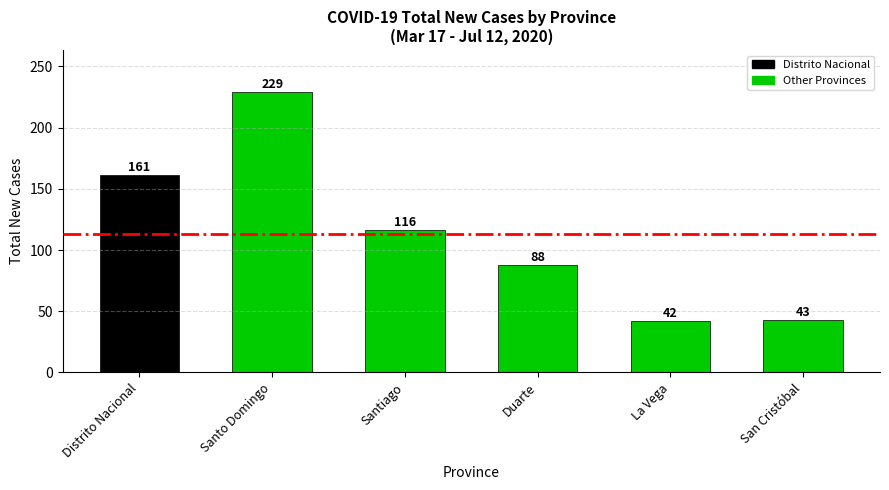

What is the label of the 5th bar from the right?

Santo Domingo